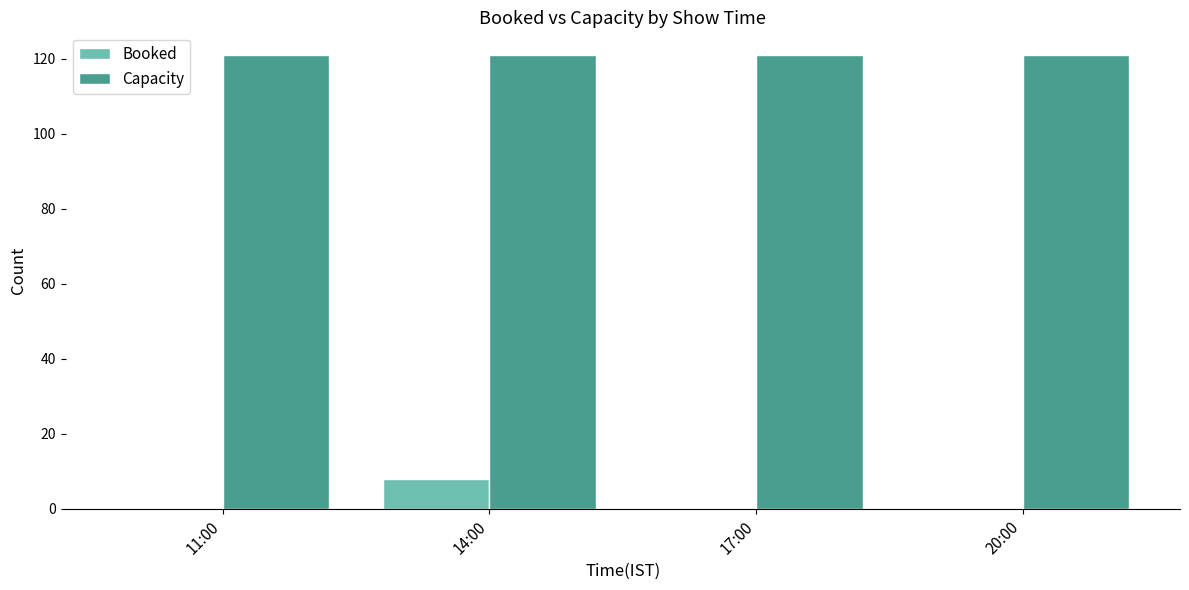

Reading right to left, what are all the values shown in this chart?

Booked: 20:00=0	17:00=0	14:00=8	11:00=0
Capacity: 20:00=121	17:00=121	14:00=121	11:00=121